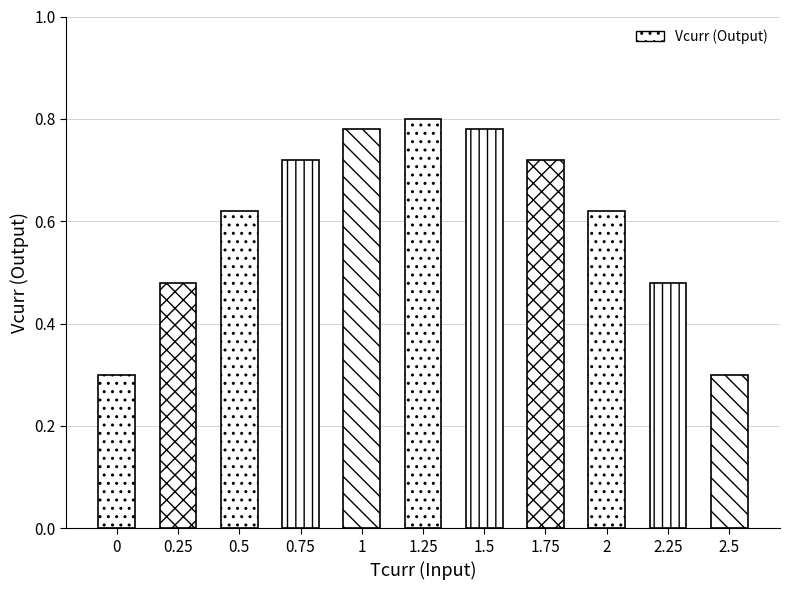

List the labels in order of value, largest first.

1.25, 1, 1.5, 0.75, 1.75, 0.5, 2, 0.25, 2.25, 0, 2.5